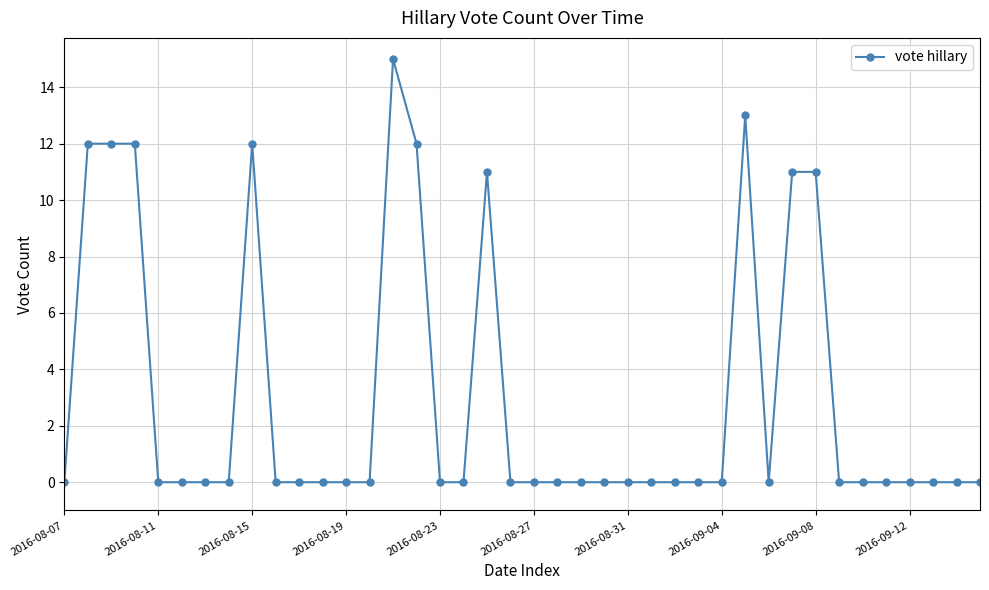

How many lines are shown in the chart?

1